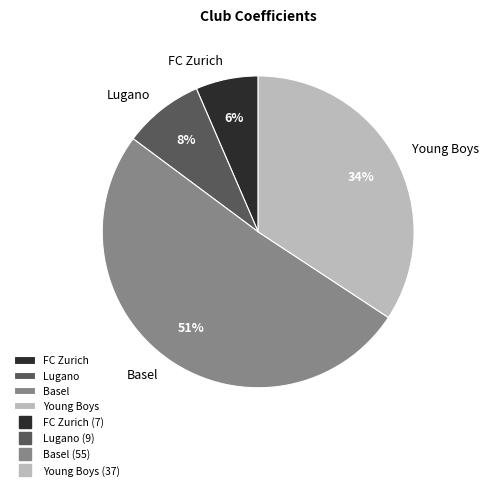

Between Lugano and Young Boys, which is larger?

Young Boys